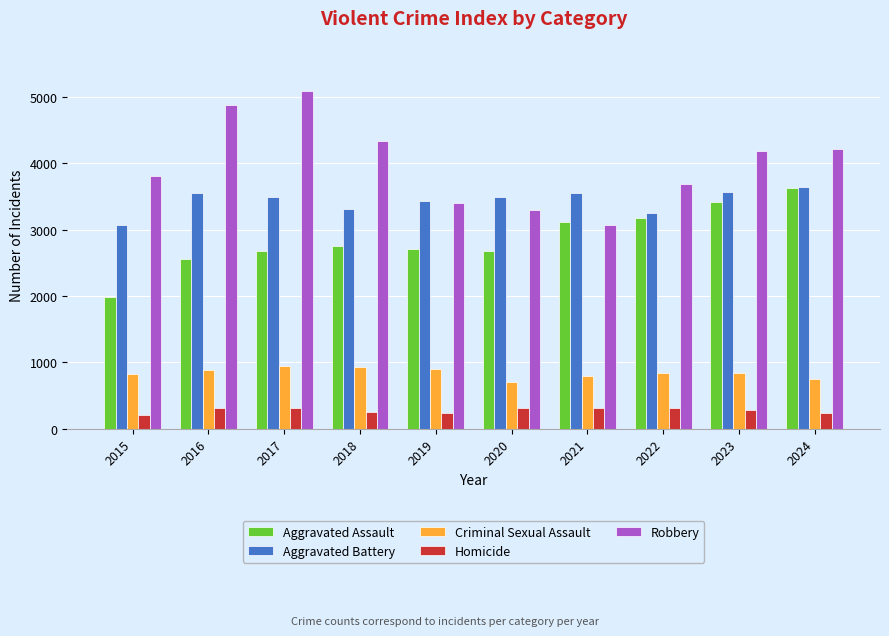

Which series has the largest range (max minus min)?

Robbery